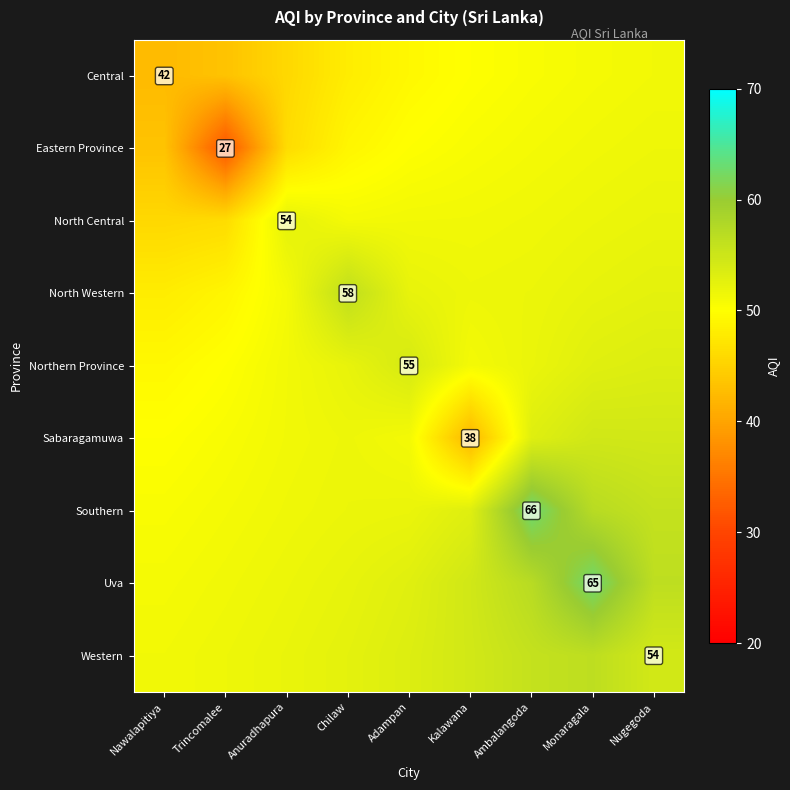

How many values in the Southern series are below 51?

1